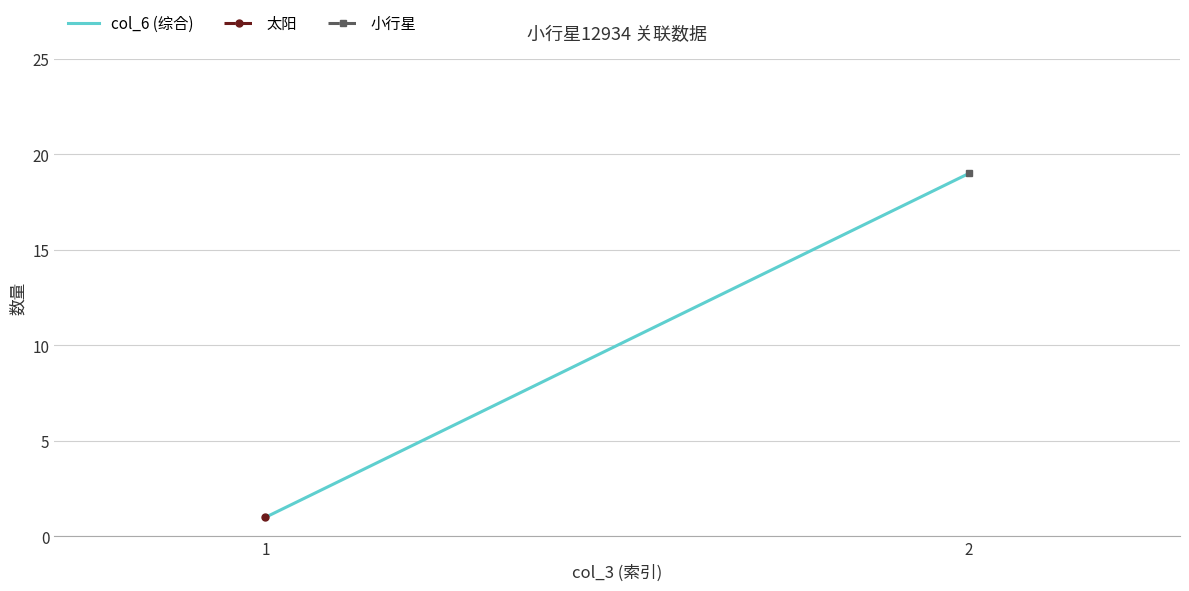

Read the 小行星 value at 2.

19.0